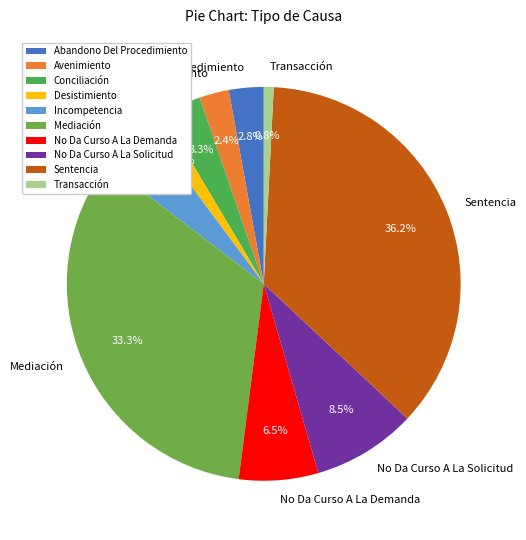

How many slices are in this pie chart?

10